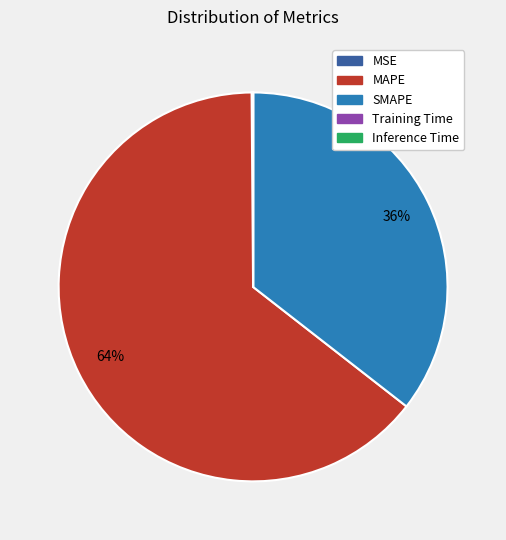

Which slice represents more than half of the pie?

MAPE